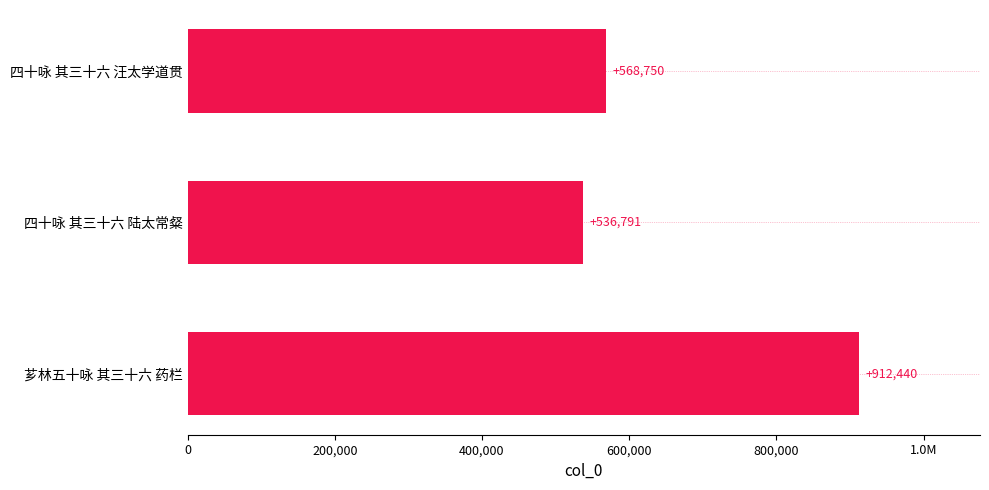

Does the chart contain any negative values?

No